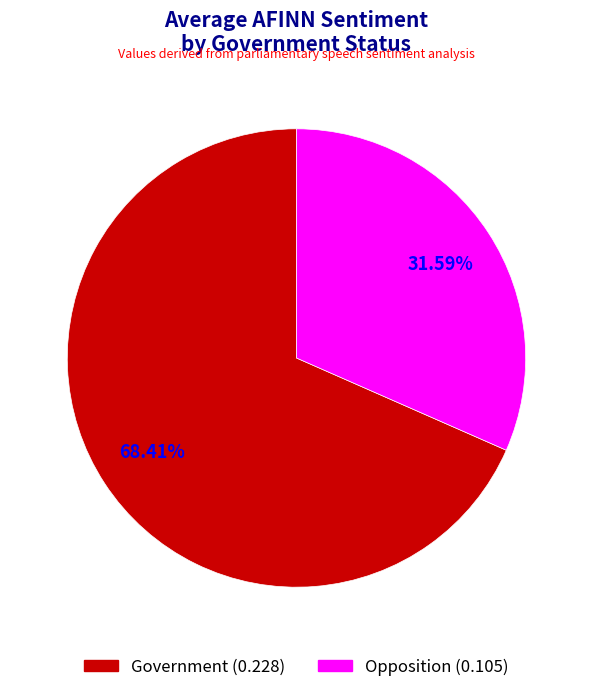

Do Government and Opposition together represent more than half of the pie?

Yes